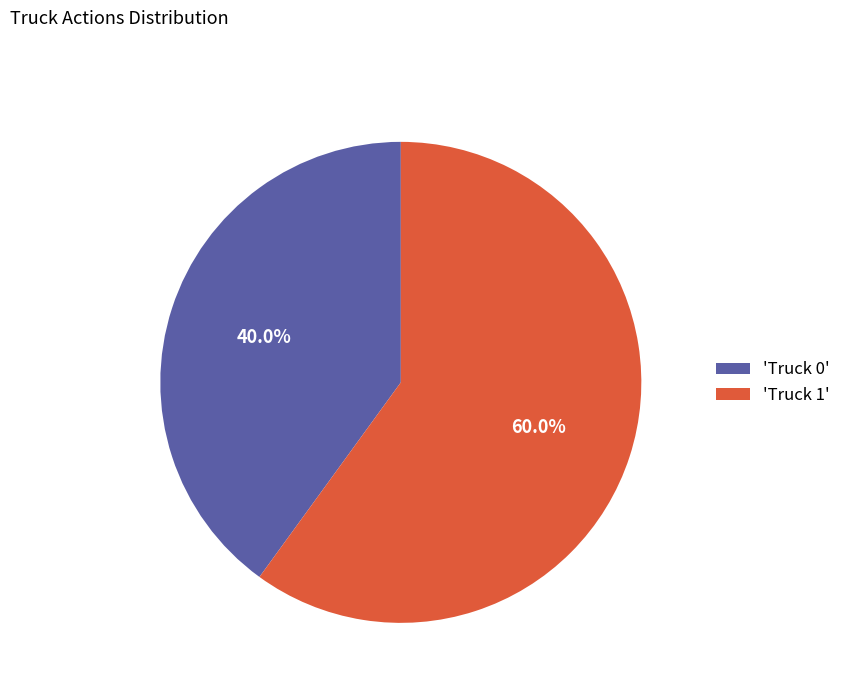

Which slice is the smallest?

'Truck 0'